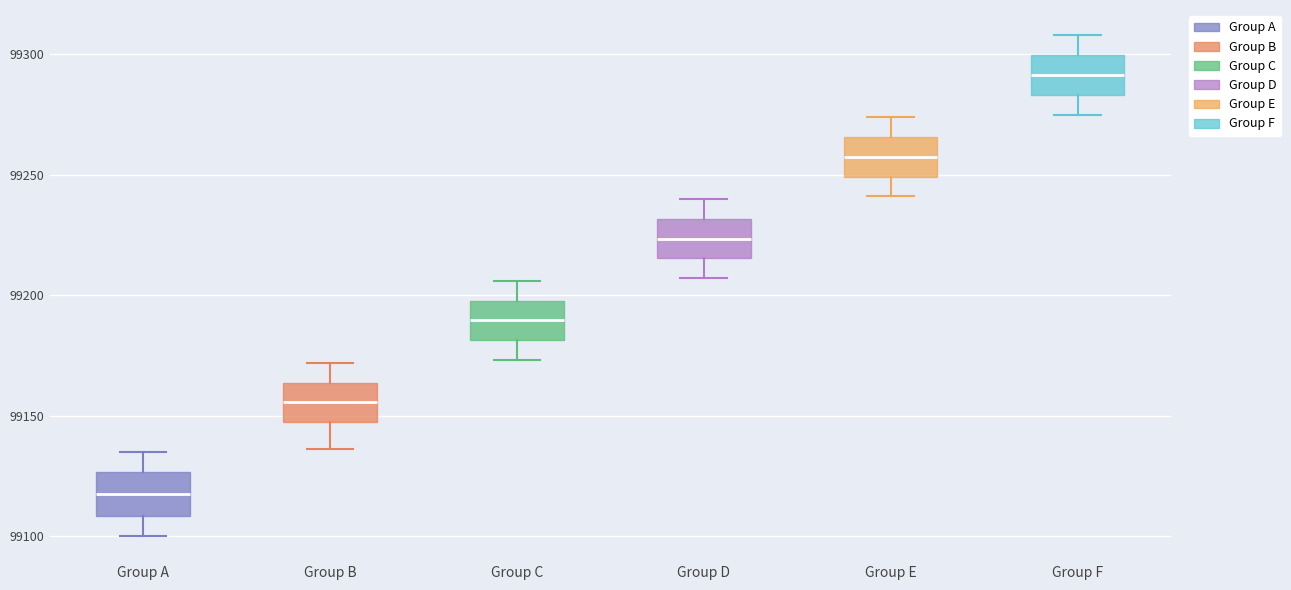

Reading left to right, read every box against the y-axis: the position of its median line, the range the box covers, and the ends of its whiskers. The values are not printed on the chart, so give them approximately, as read against the axis.

Group A: median 99120, box 99110 to 99125, whiskers 99100 to 99135
Group B: median 99155, box 99145 to 99165, whiskers 99135 to 99170
Group C: median 99190, box 99180 to 99200, whiskers 99175 to 99205
Group D: median 99225, box 99215 to 99230, whiskers 99205 to 99240
Group E: median 99260, box 99250 to 99265, whiskers 99240 to 99275
Group F: median 99290, box 99285 to 99300, whiskers 99275 to 99310